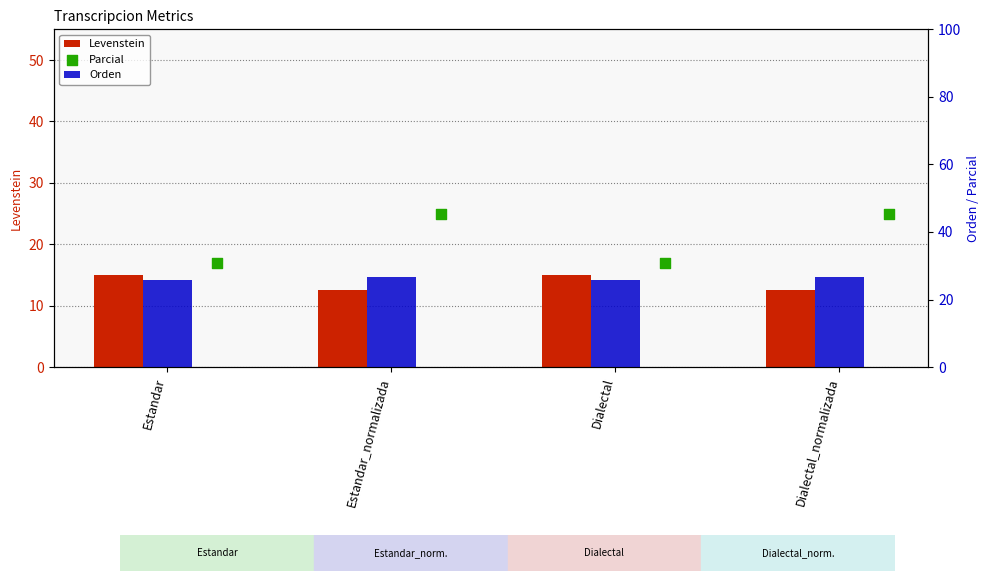

Which series reaches the maximum Y coordinate?

Parcial